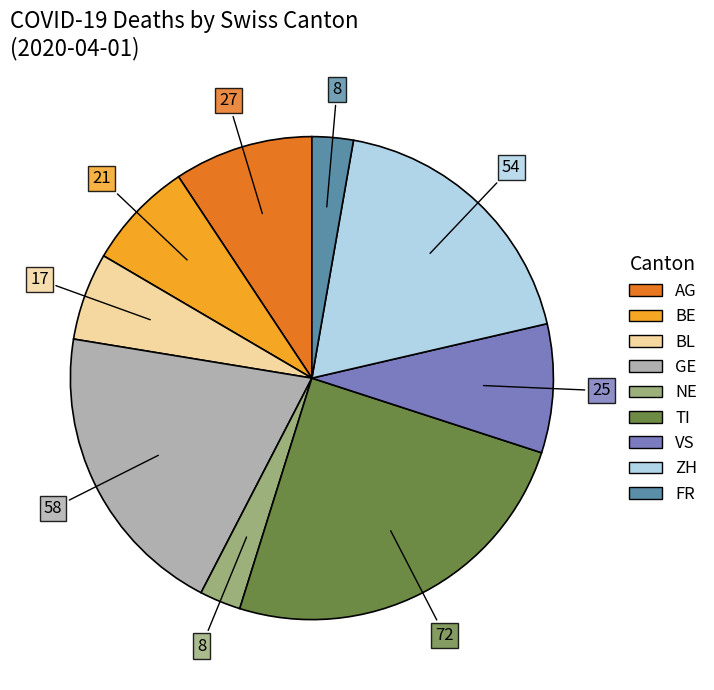

True or false: AG accounts for 9% of the total.

True